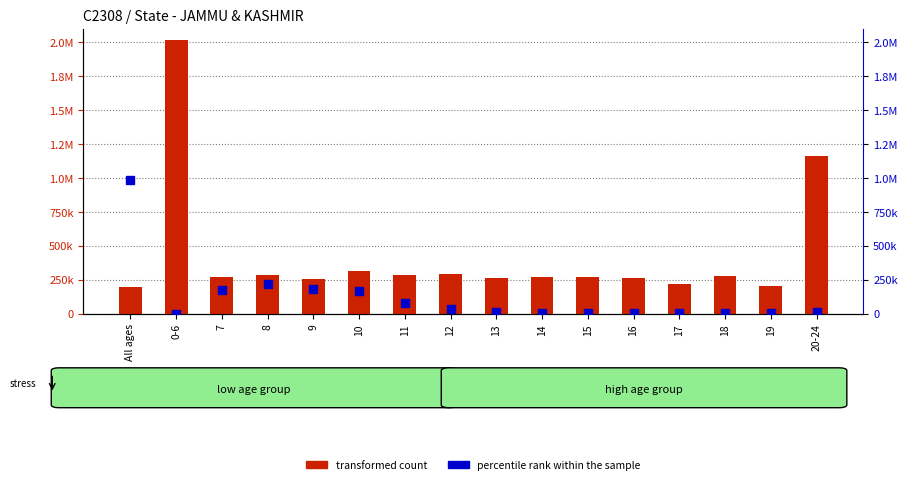

What is the label of the 12th bar from the right?

9